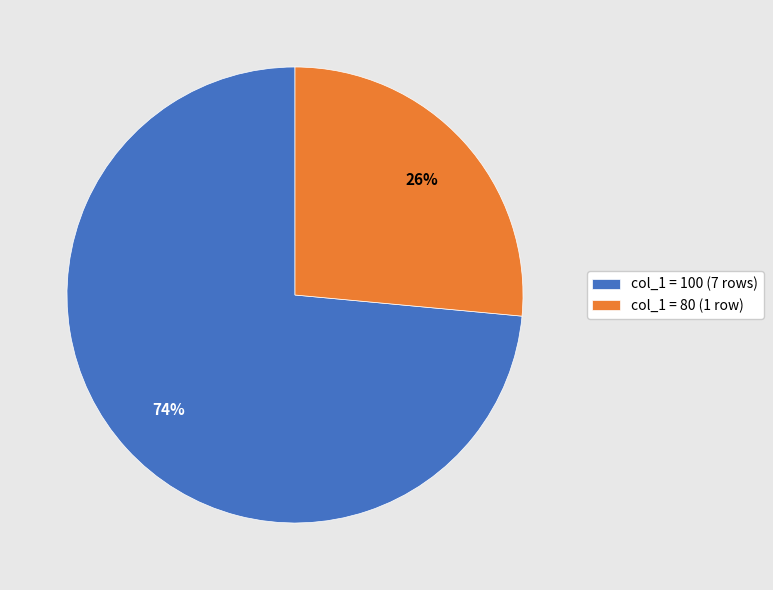

To the nearest percent, what portion does col_1 = 100 (7 rows) represent?

74%